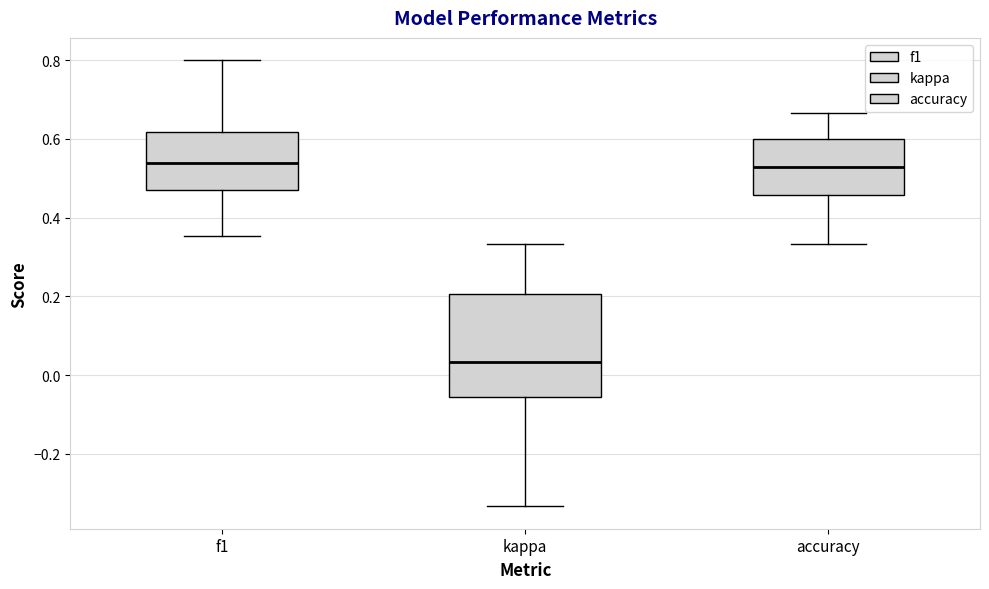

Reading left to right, transcribe this box plot: for each box, give where its median line is, the range the box spans, and where its two whiskers end, as read against the y-axis. The values are not printed on the chart, so give them approximately, as read against the axis.

f1: median 0.54, box 0.48 to 0.62, whiskers 0.36 to 0.80
kappa: median 0.04, box -0.06 to 0.20, whiskers -0.34 to 0.34
accuracy: median 0.52, box 0.46 to 0.60, whiskers 0.34 to 0.66